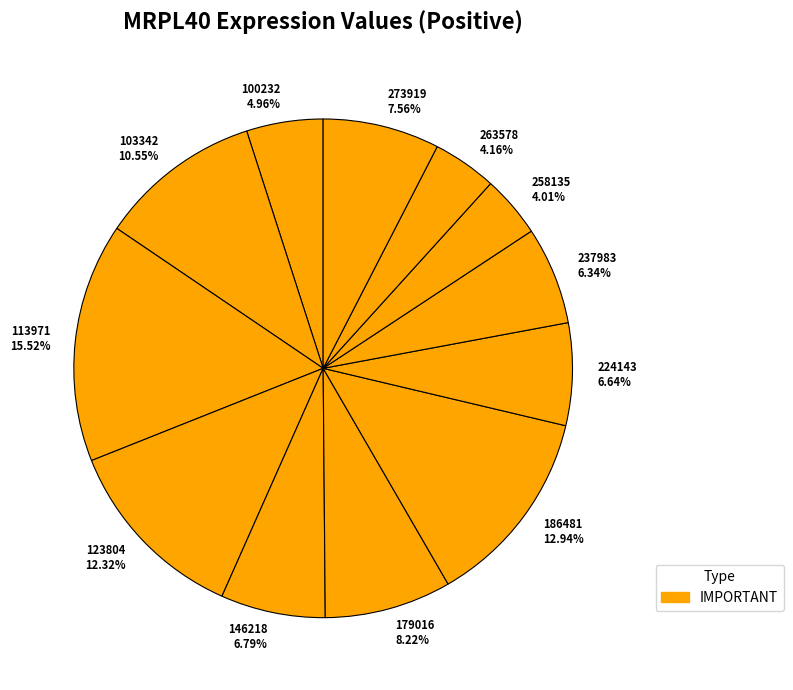

What is the largest slice in the pie chart?

113971